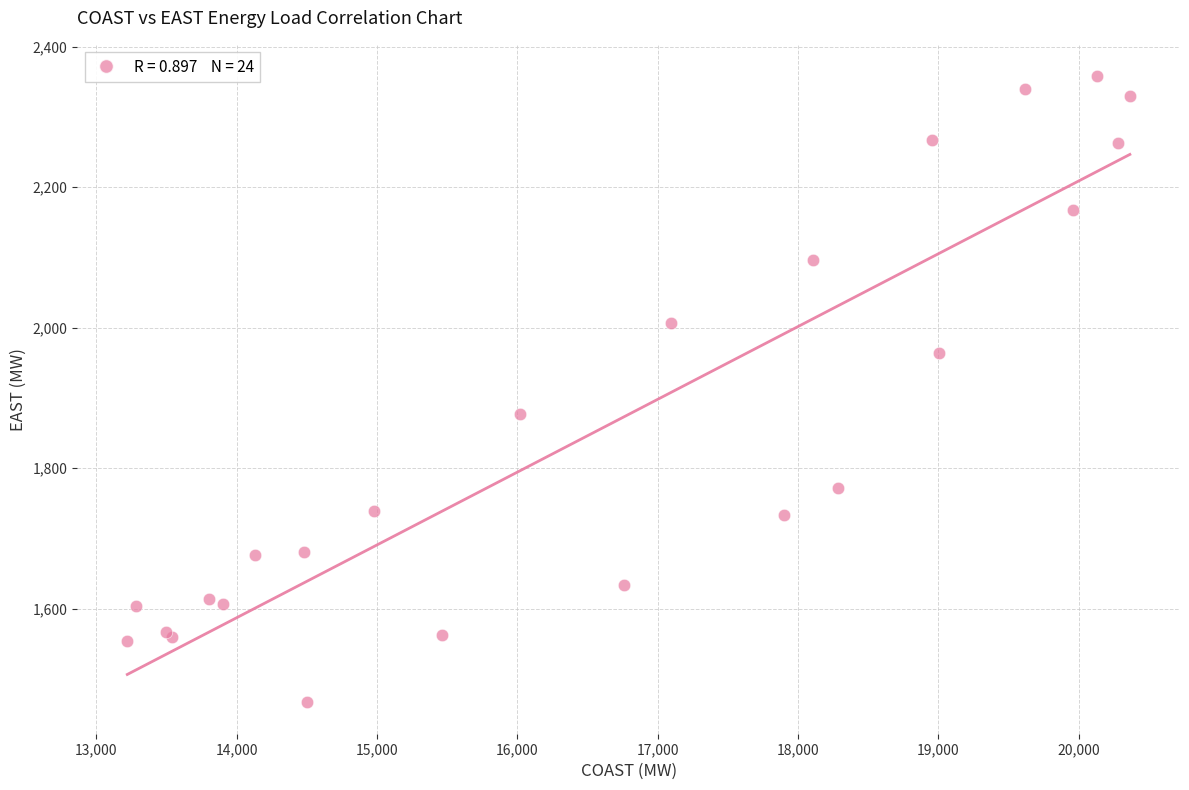

What Y value in the scatter plot is closest to 1912?

1877.5